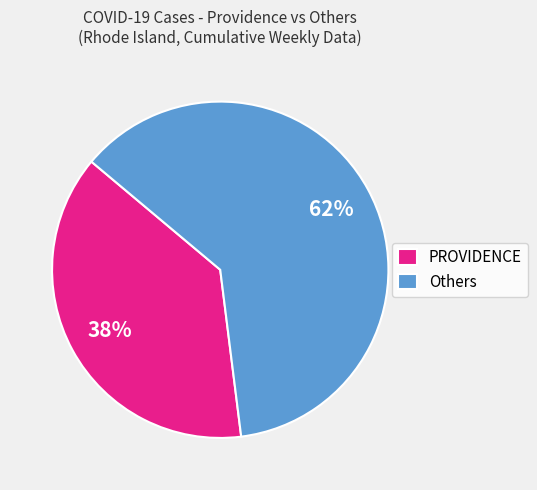

To the nearest percent, what is the difference between the largest and smallest slice percentages?

24%